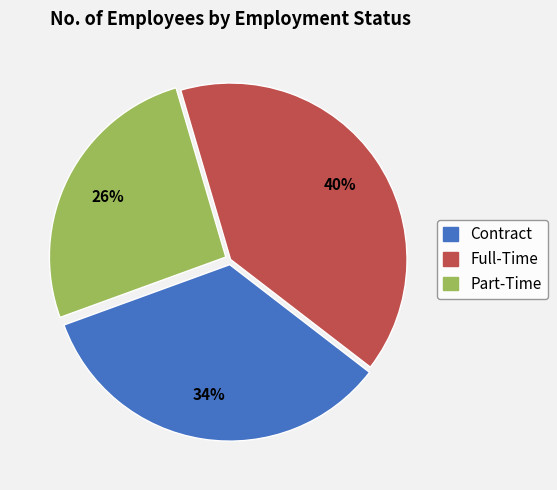

The Part-Time slice represents 15% of the pie. True or false?

False